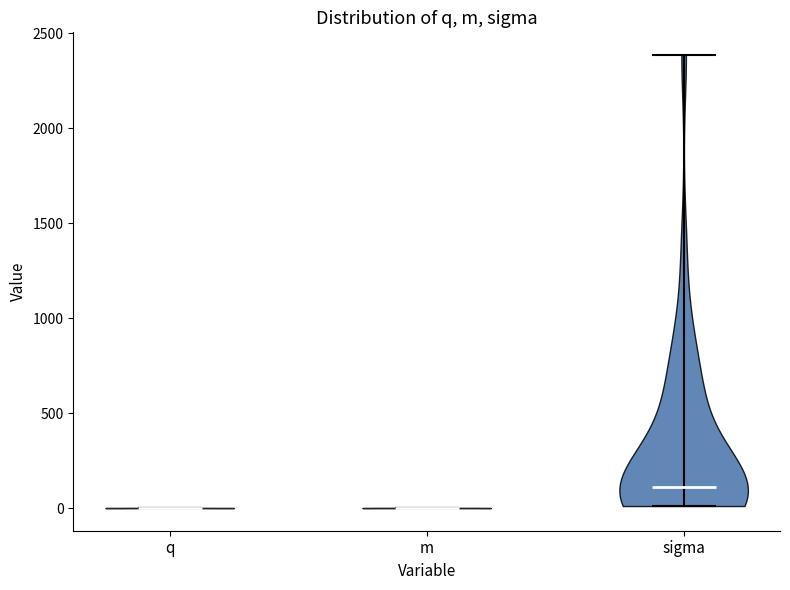

Reading left to right, read every violin against the y-axis: where its median line is, and the lowest and highest points it reaches. The values are not printed on the chart, so give them approximately, as read against the axis.

q: median line 0, lowest point 0, highest point 0
m: median line 0, lowest point 0, highest point 0
sigma: median line 100, lowest point 0, highest point 2400